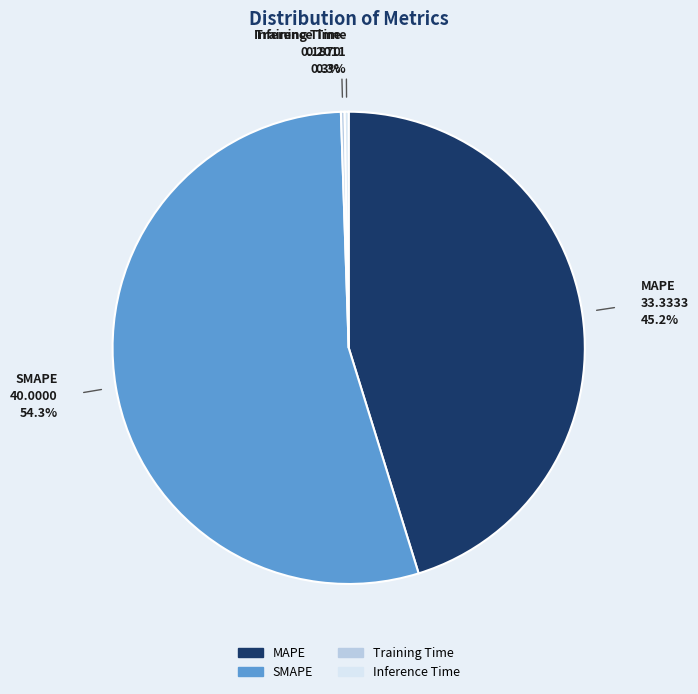

Does SMAPE account for over 50% of the chart?

Yes